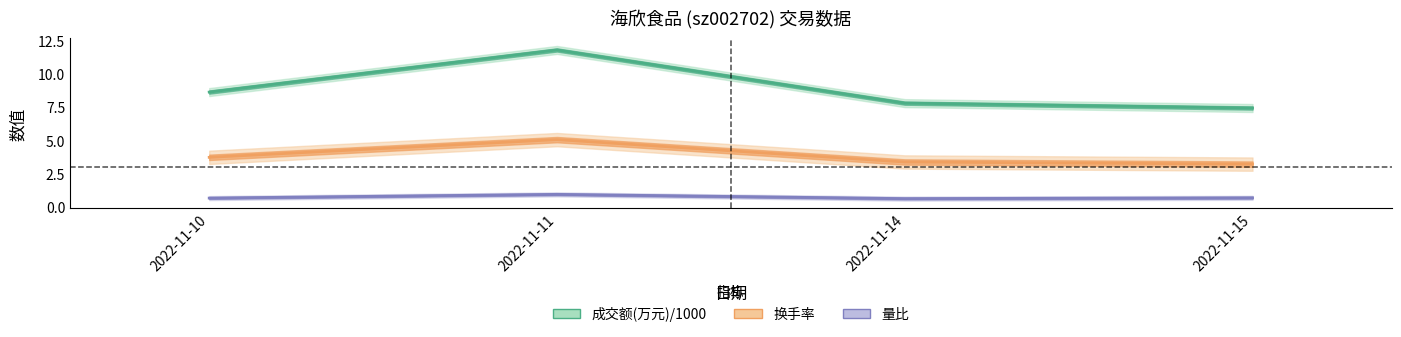

True or false: 换手率 has more than 1 points higher than both neighbors.

False